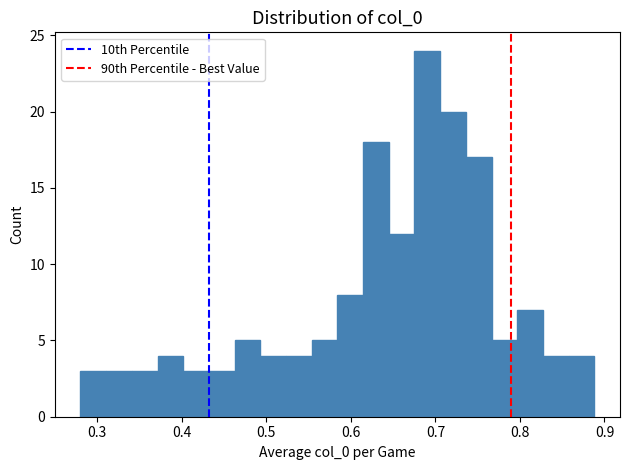

Read against the x-axis, roughly where is the centre of the tallest bar?

0.69